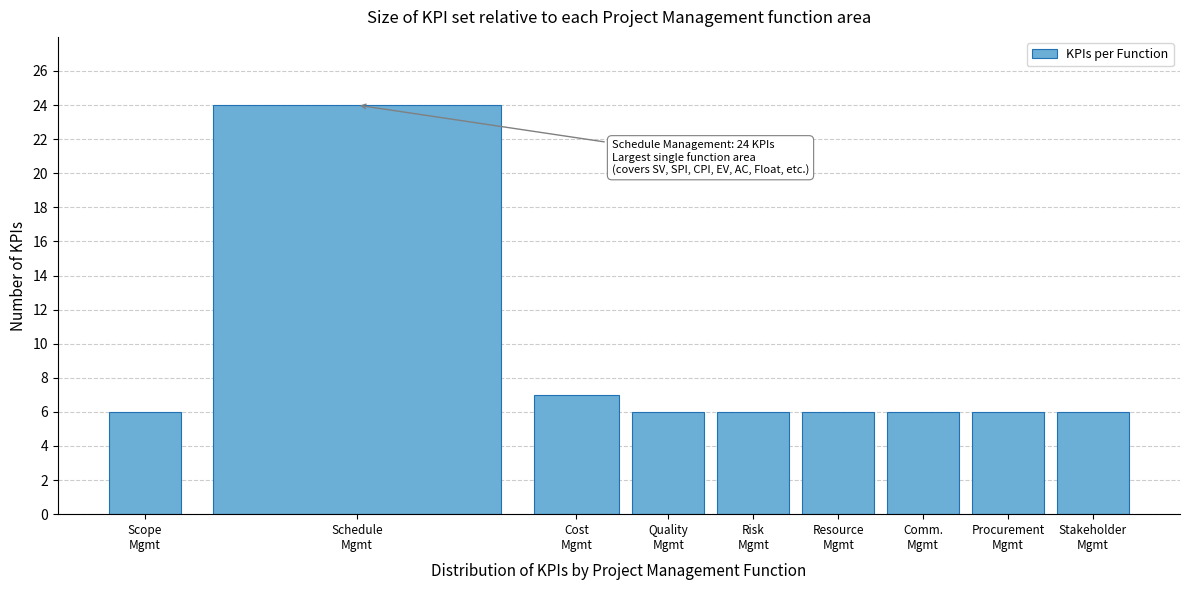

Reading right to left, extract all data points from this chart.

6	6	6	6	6	6	7	24	6